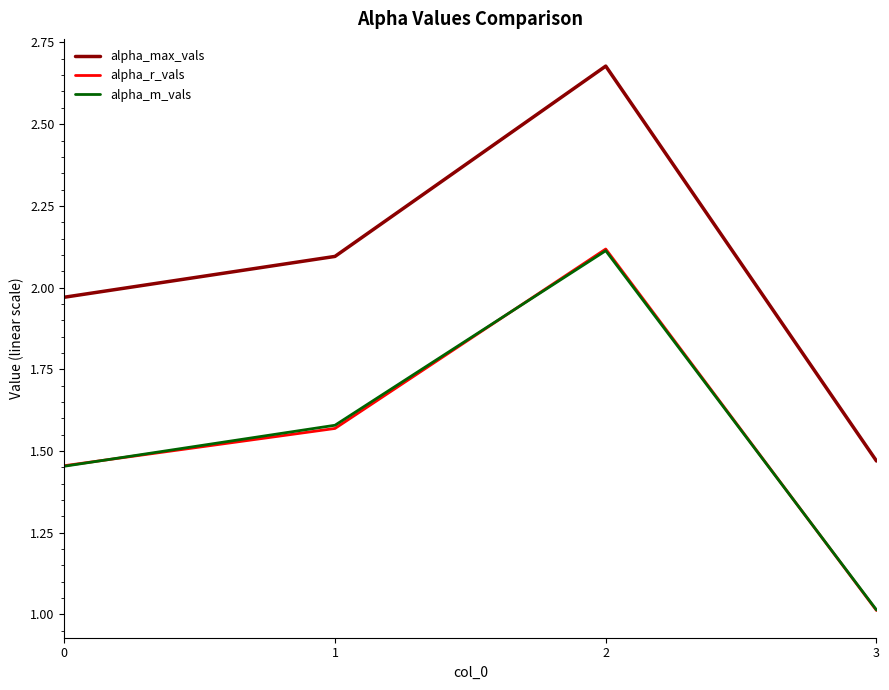

The value of alpha_max_vals at 2 is 1.4. True or false?

False